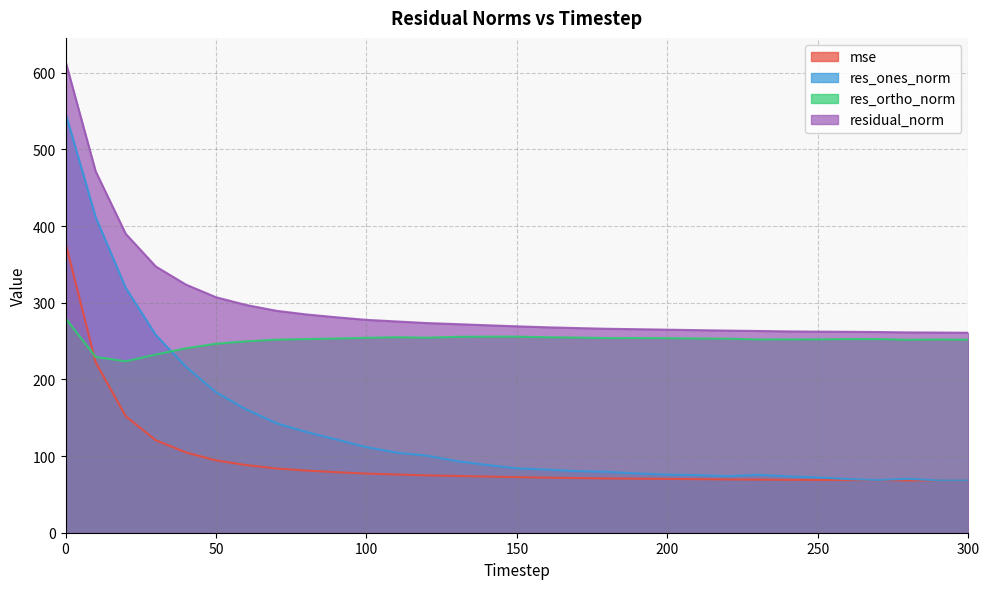

True or false: residual_norm and res_ortho_norm intersect in this chart.

False